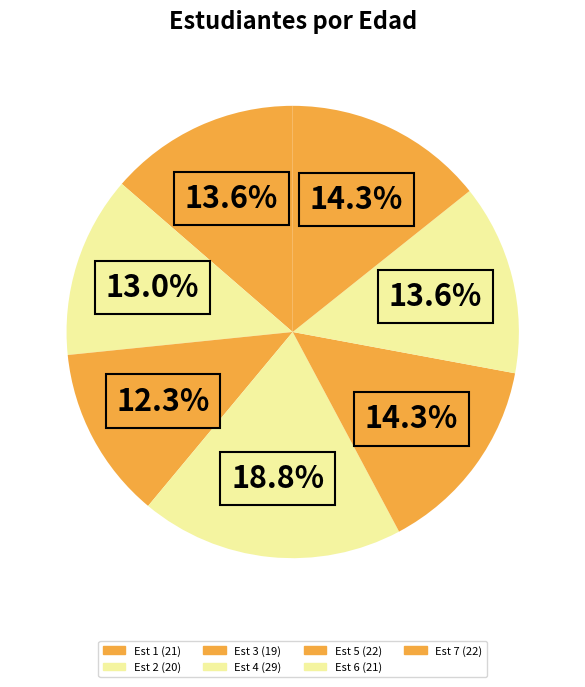

How much of the chart is everything except Est 1?

86.4%